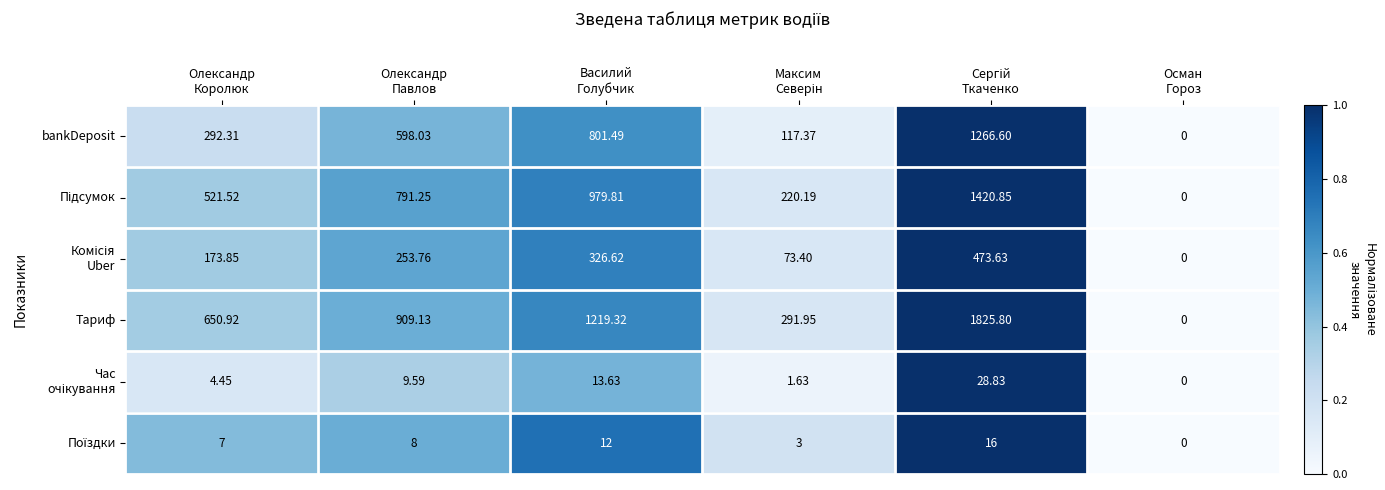

Which series has the largest total across all categories?

Тариф